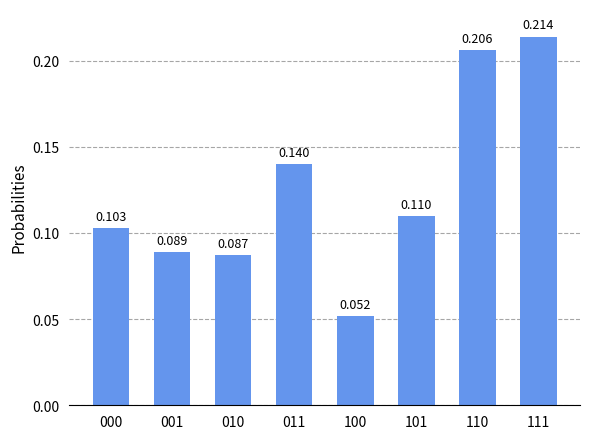

Reading left to right, transcribe all the data shown in this chart.

0.1	0.1	0.1	0.1	0.1	0.1	0.2	0.2